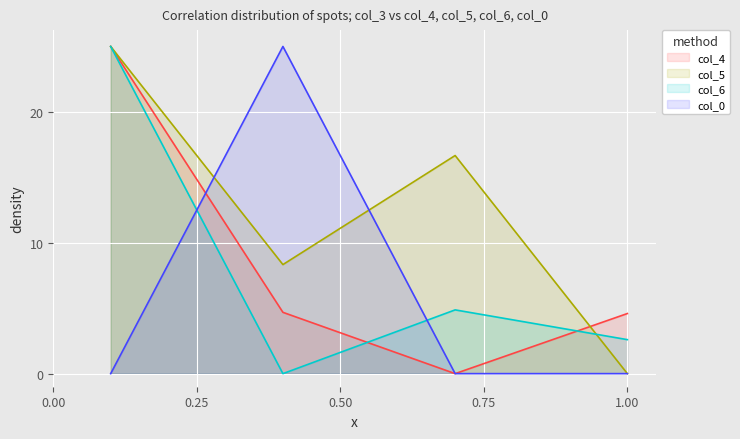

How many interior local valleys does the col_5 series have?

1